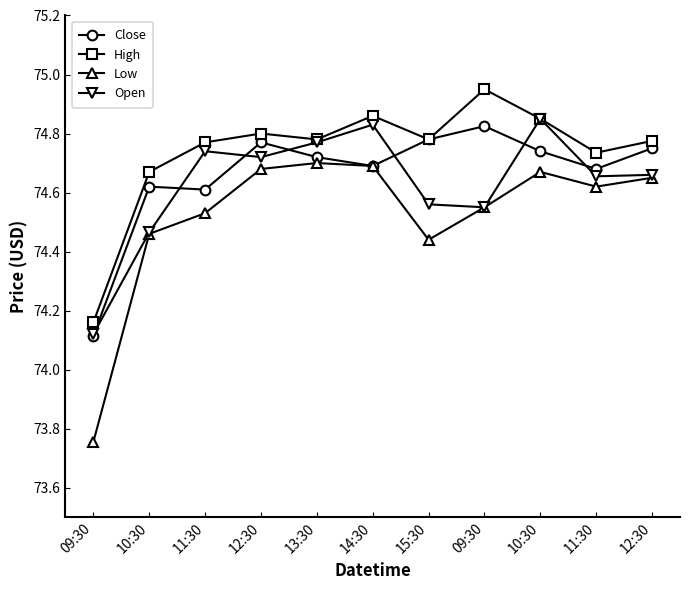

Which series has the widest spread of values?

Low